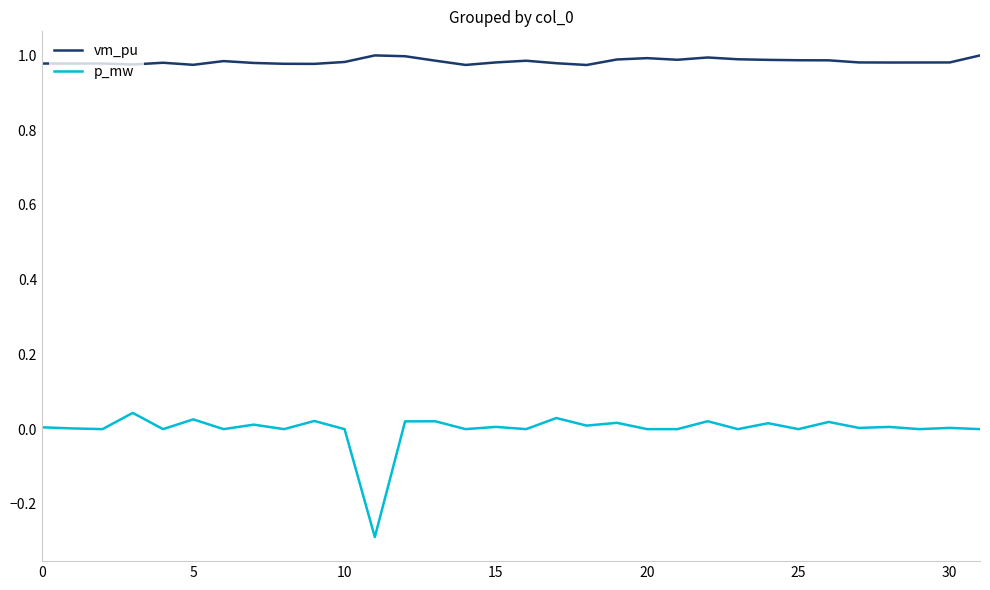

True or false: vm_pu and p_mw cross at least once.

False